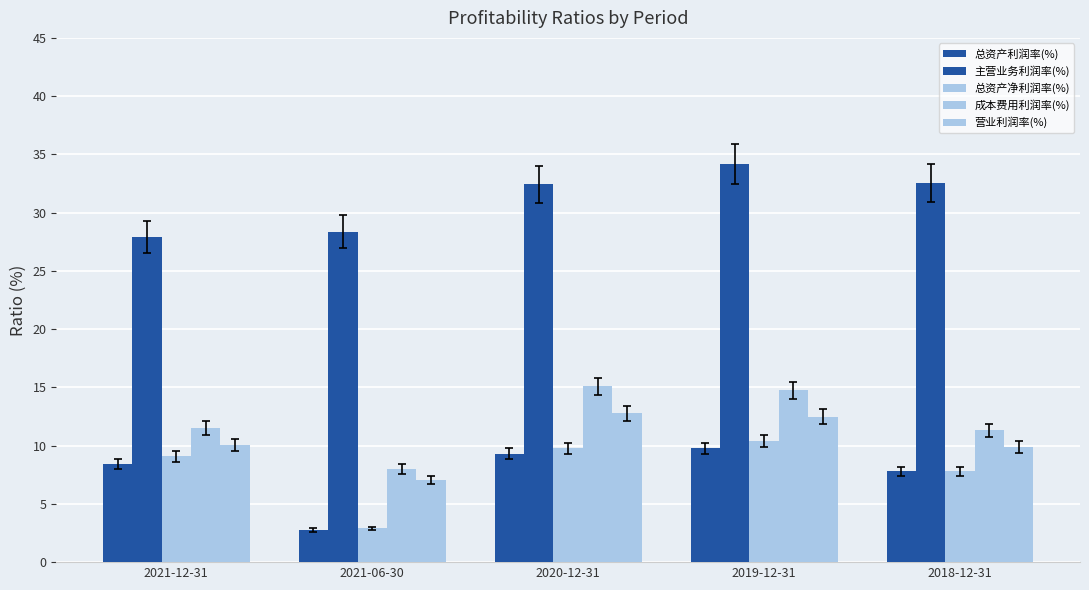

Count the number of categories in the chart.

5